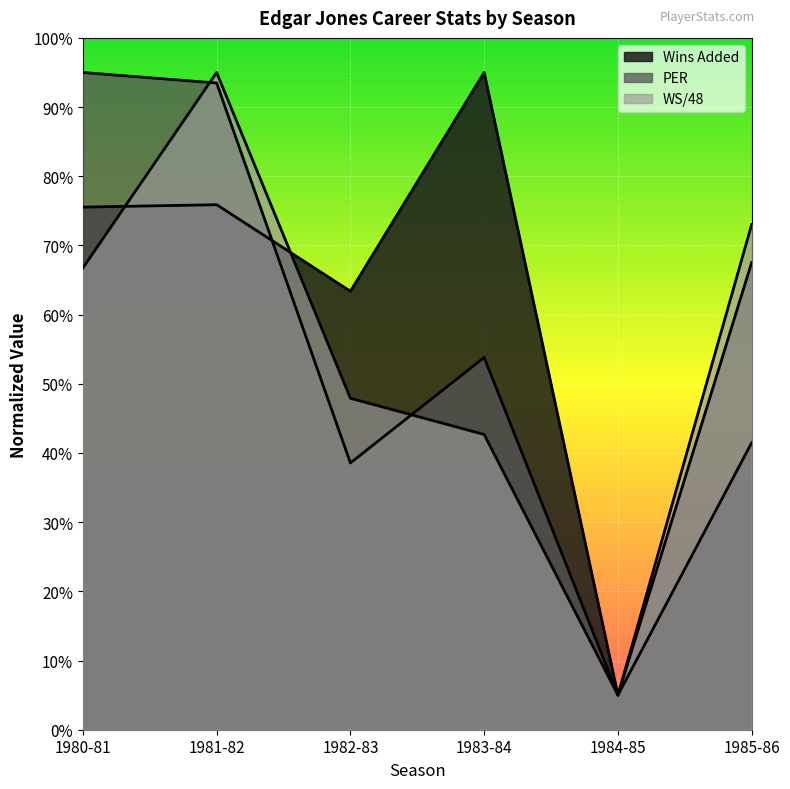

What is the difference between the maximum and minimum values in the WS/48 series?

90.0